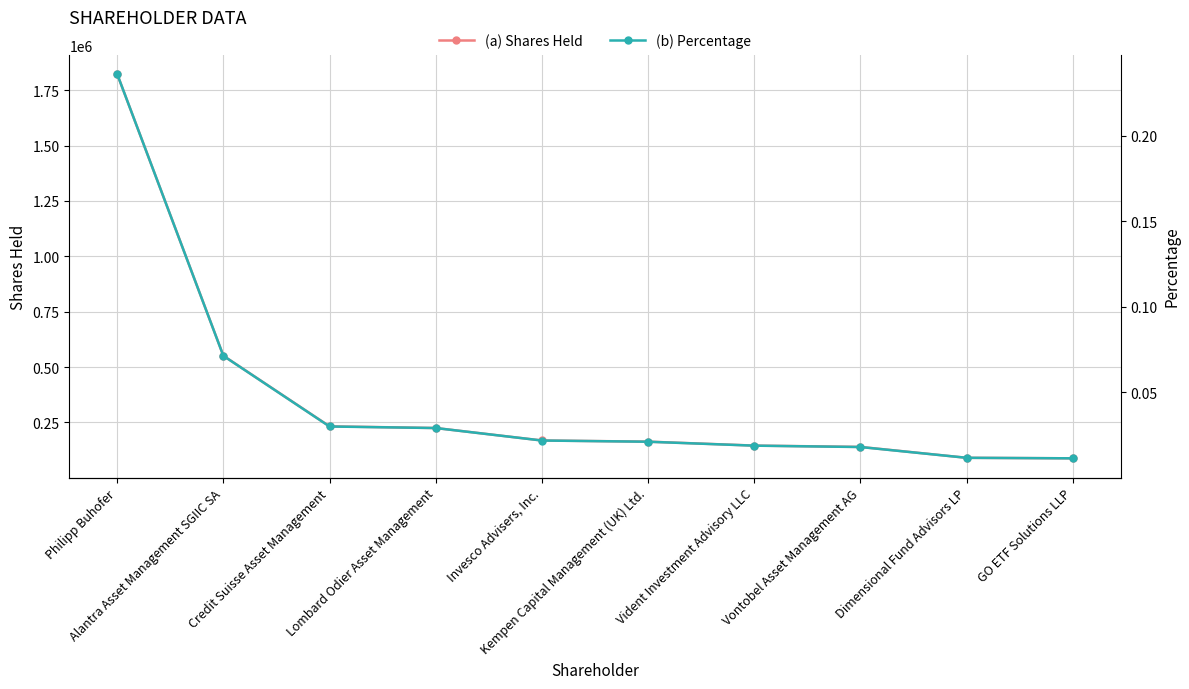

True or false: (a) Shares Held and (b) Percentage intersect in this chart.

False